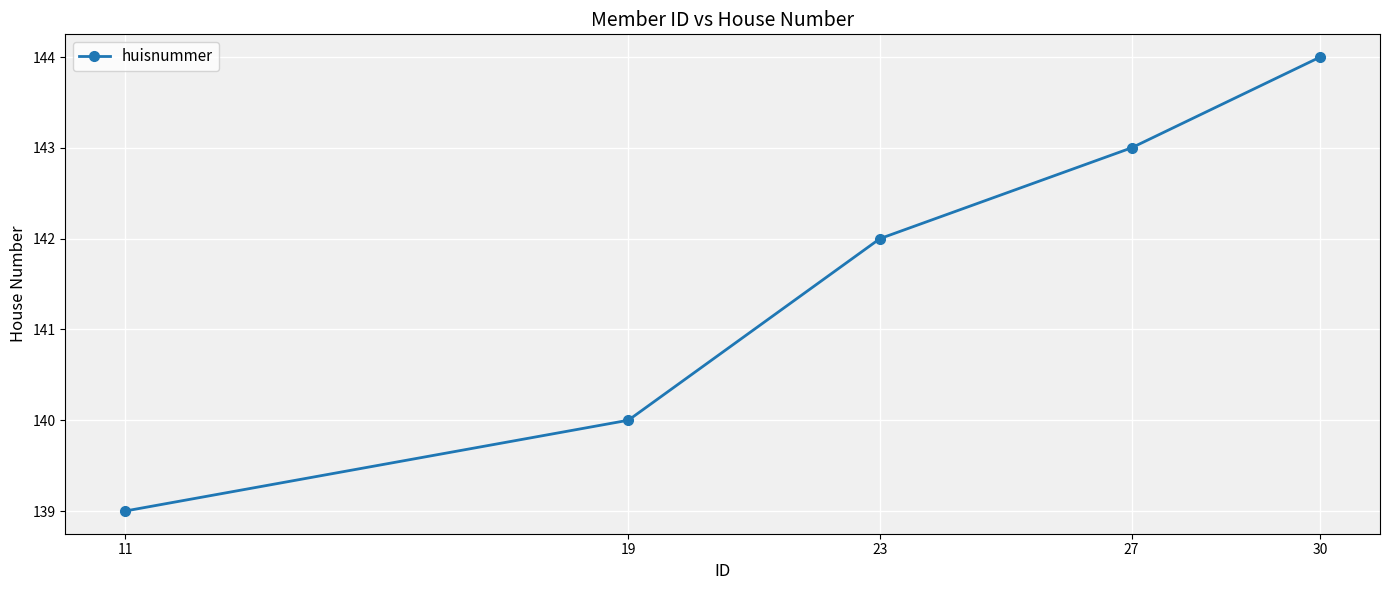

Which has a higher value, 30 or 19?

30